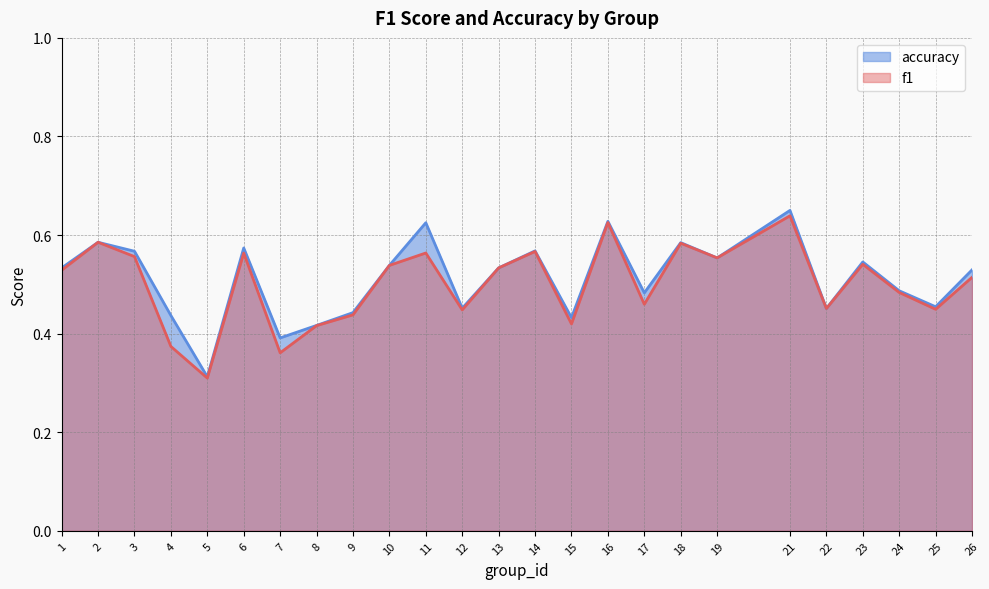

Count the number of data series in this chart.

2